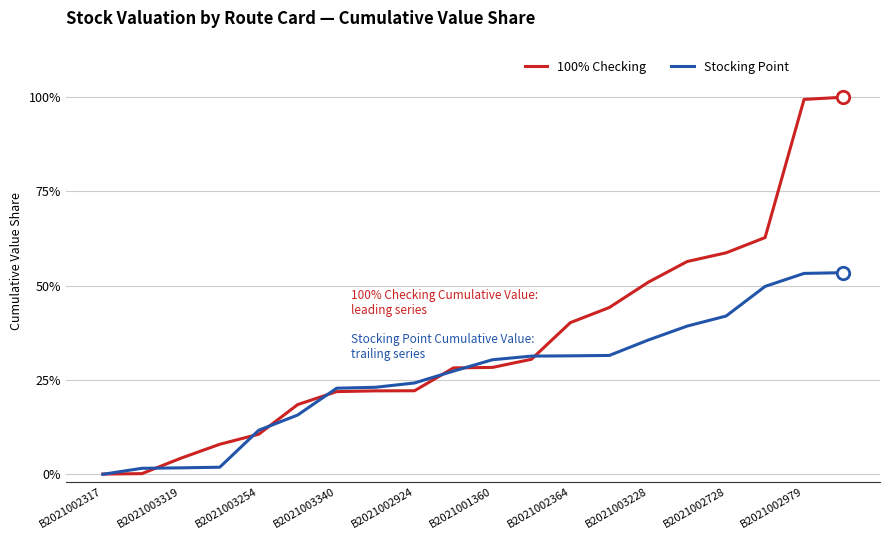

Which series has the widest spread of values?

100% Checking